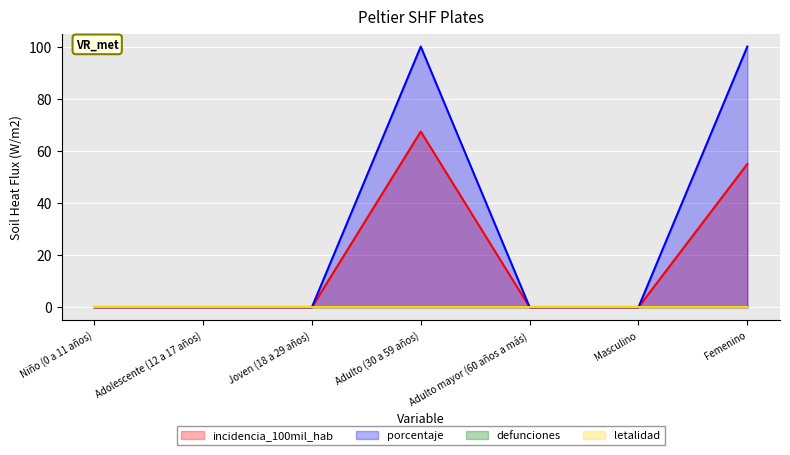

What is the difference between the maximum and minimum values in the porcentaje series?

100.0